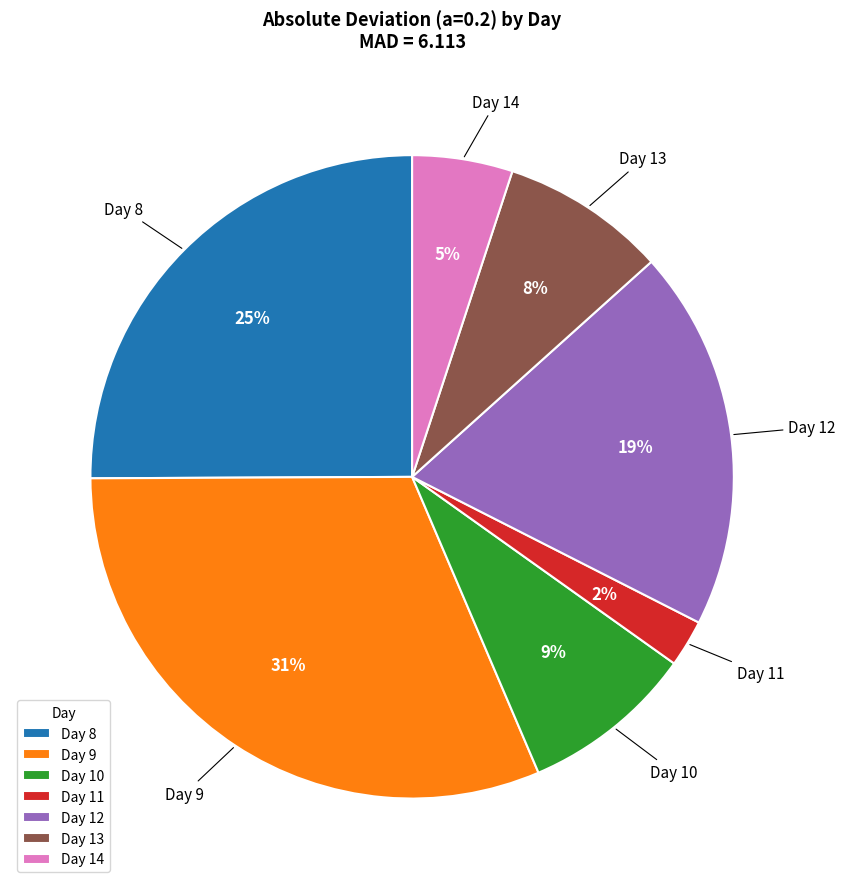

Between Day 12 and Day 11, which is larger?

Day 12